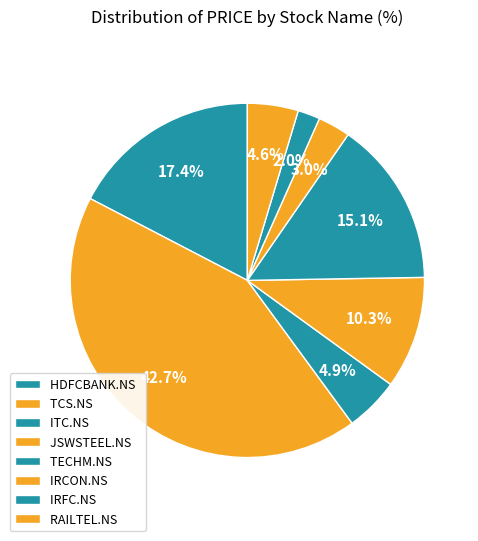

Count the number of slices in the pie.

8